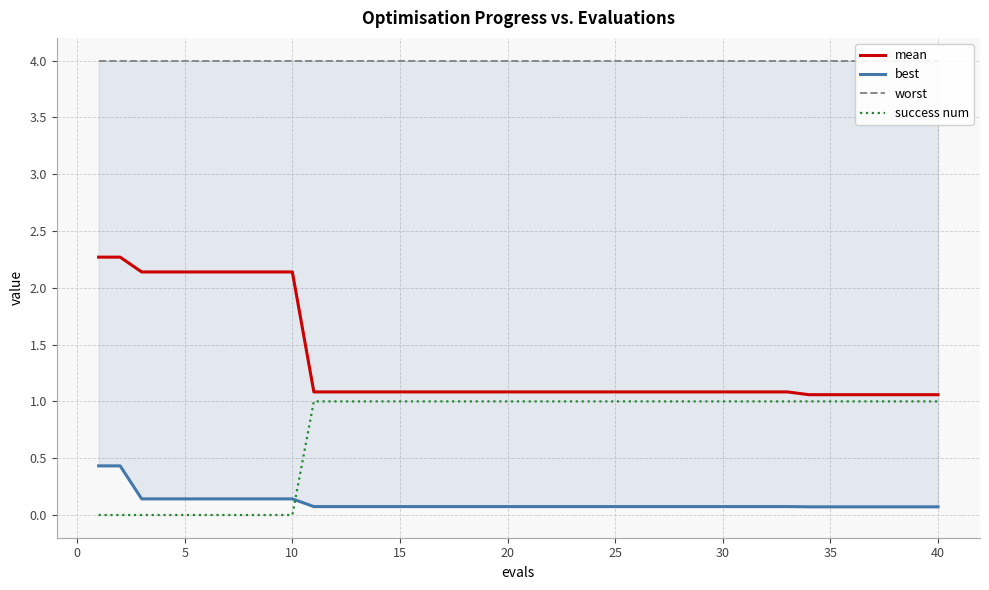

How many positive values does the success num series have?

30